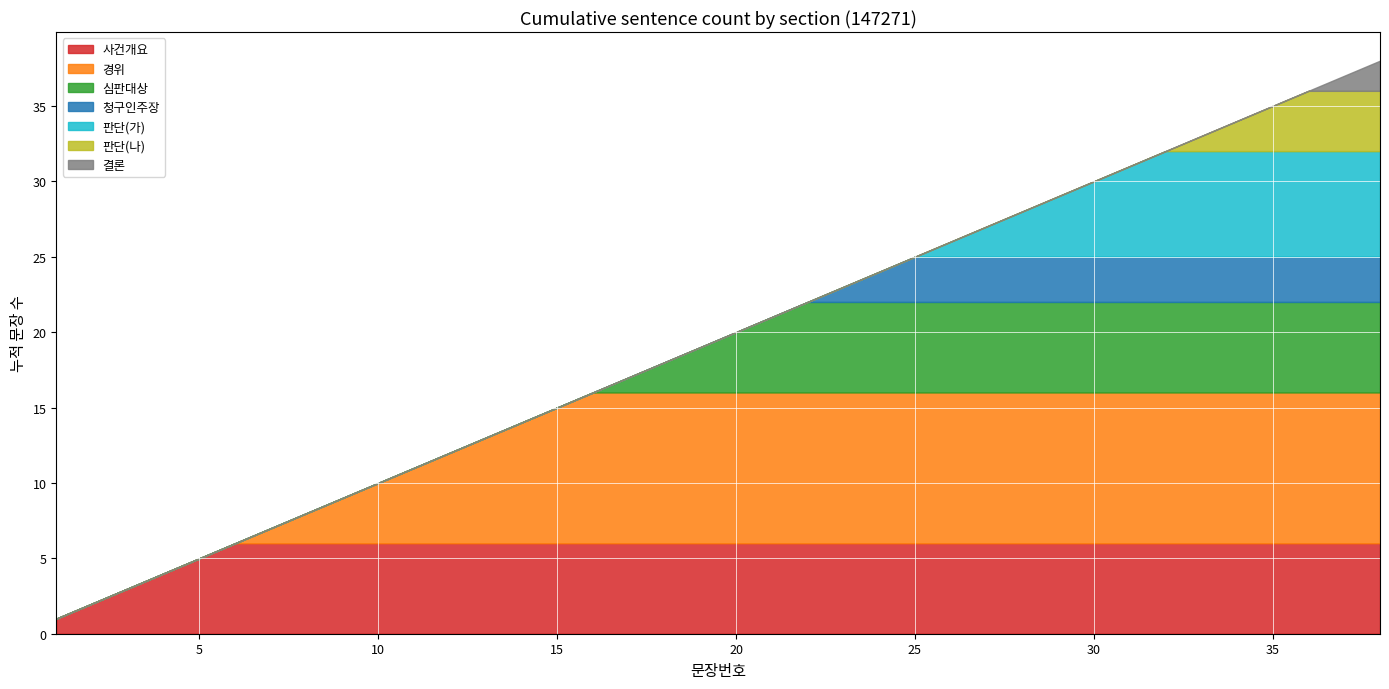

Reading left to right, list all the values displayed in this chart.

1	2	3	4	5	6	7	8	9	10	11	12	13	14	15	16	17	18	19	20	21	22	23	24	25	26	27	28	29	30	31	32	33	34	35	36	37	38